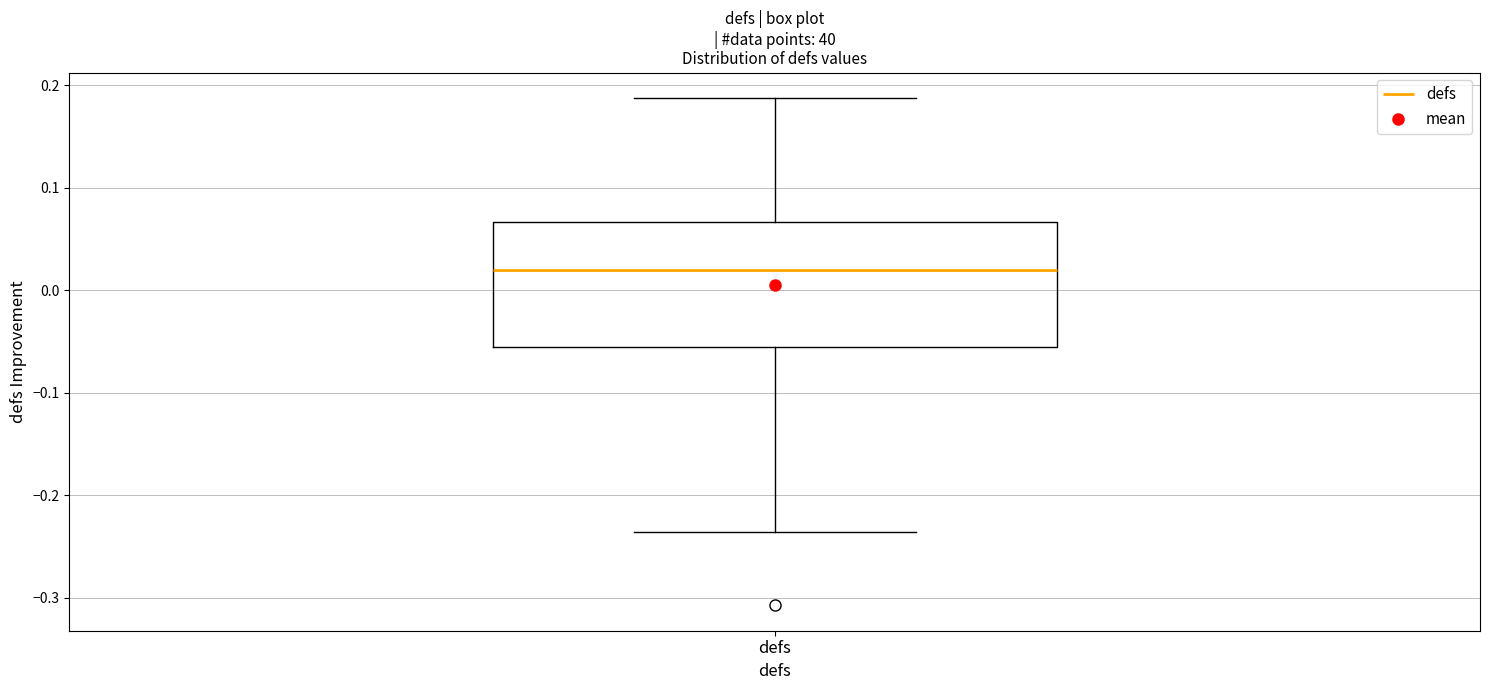

Transcribe this box plot: give where the median line is, the range the box spans, and where the two whiskers end, as read against the y-axis. The values are not printed on the chart, so give them approximately, as read against the axis.

median 0.02, box -0.06 to 0.07, whiskers -0.24 to 0.19